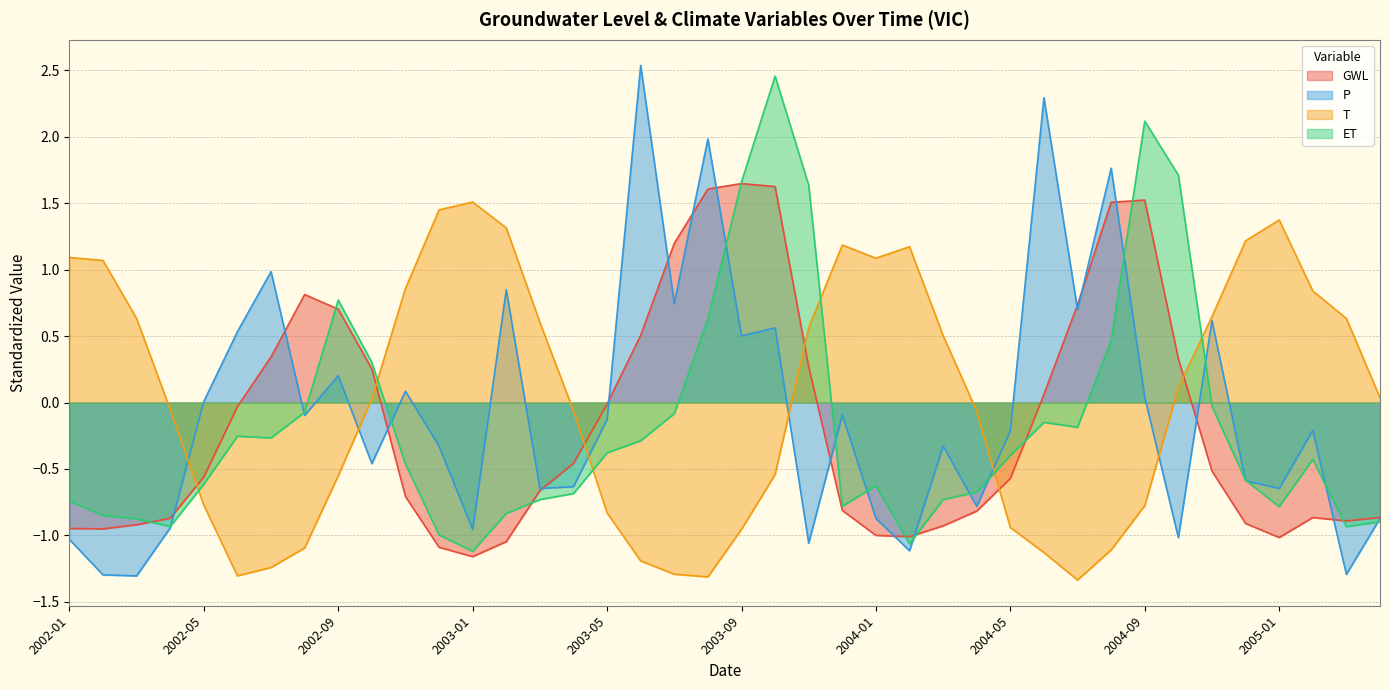

What is the difference between the second highest and second lowest values in the ET series?

3.2